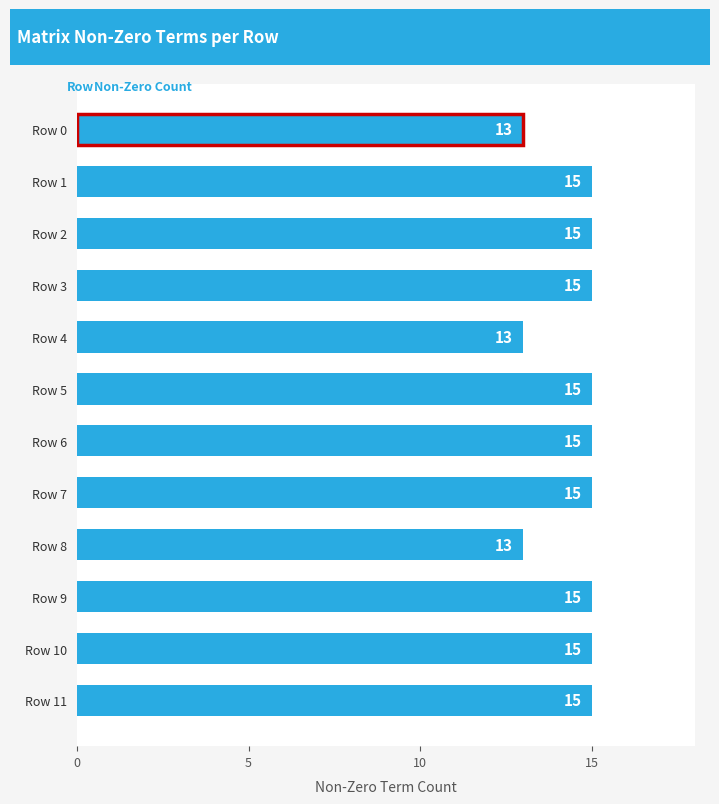

True or false: the data shows 15 at Row 2.

True